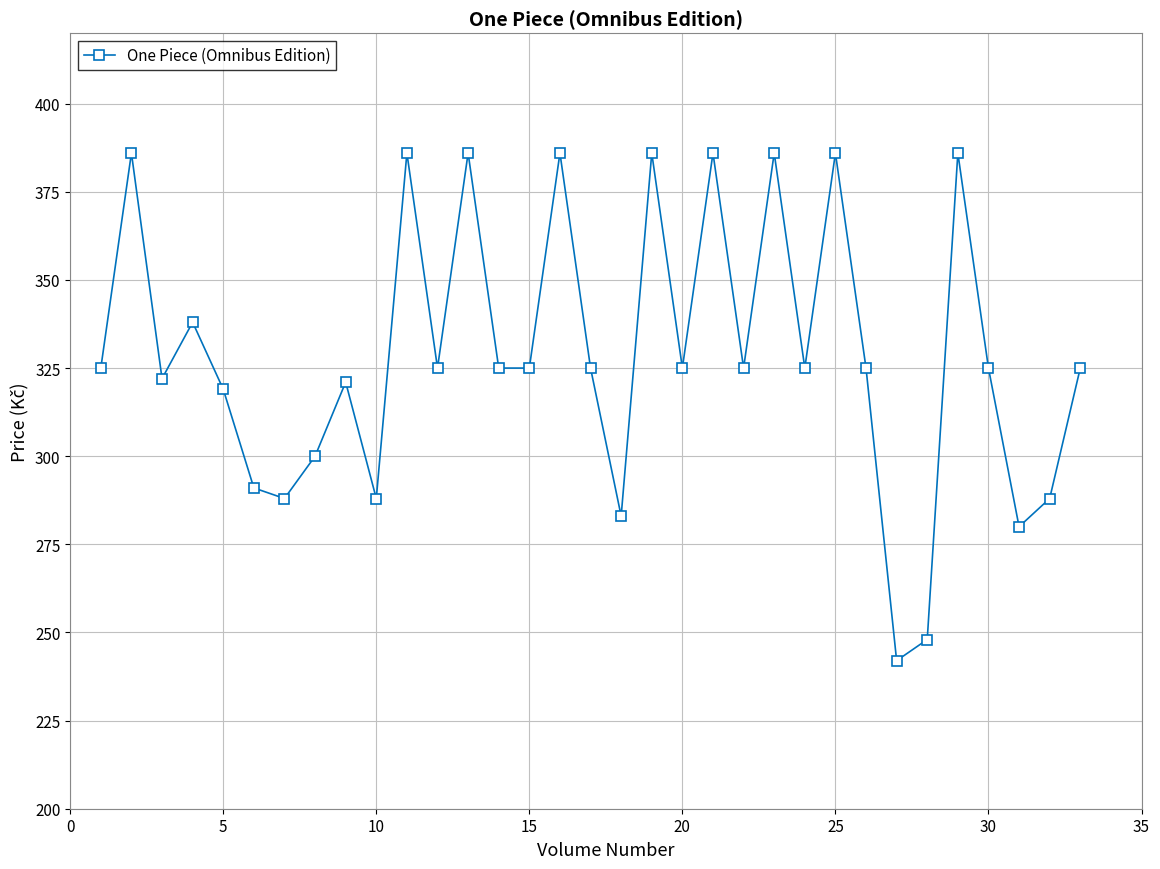

What is the value of the 29th point from the left?

386